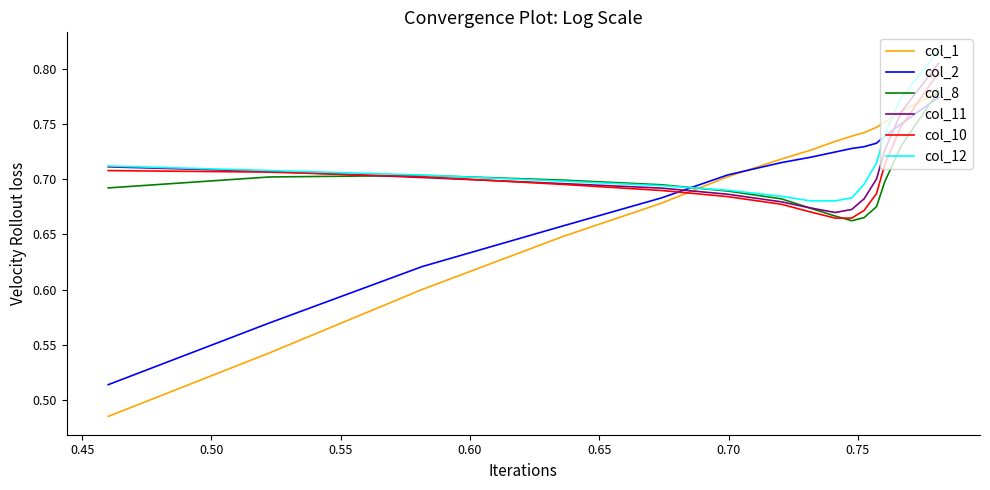

True or false: col_1 and col_12 cross at least once.

True